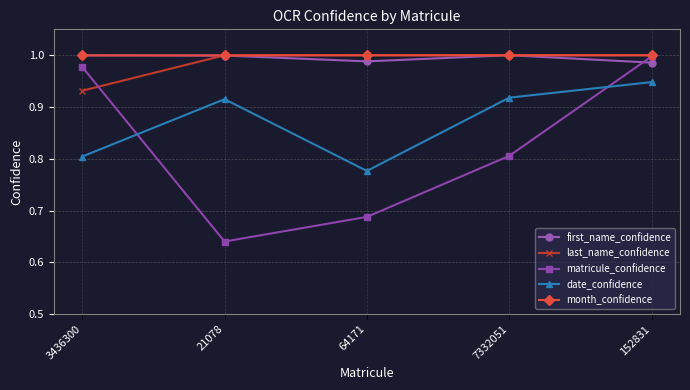

The matricule_confidence series shows 0.4 at 64171. True or false?

False